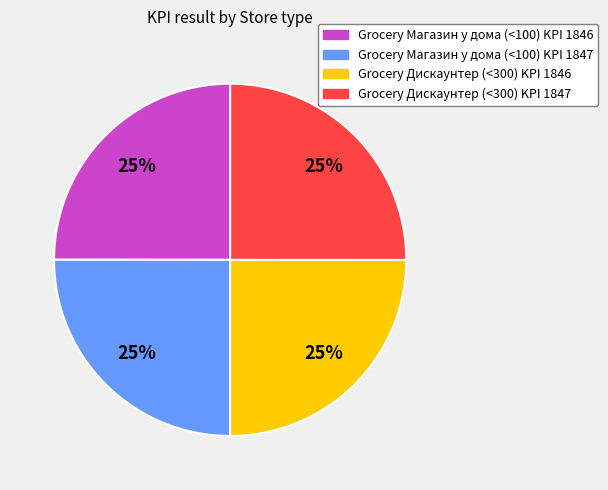

Does Grocery Магазин у дома (<100) KPI 1846 account for over 50% of the chart?

No